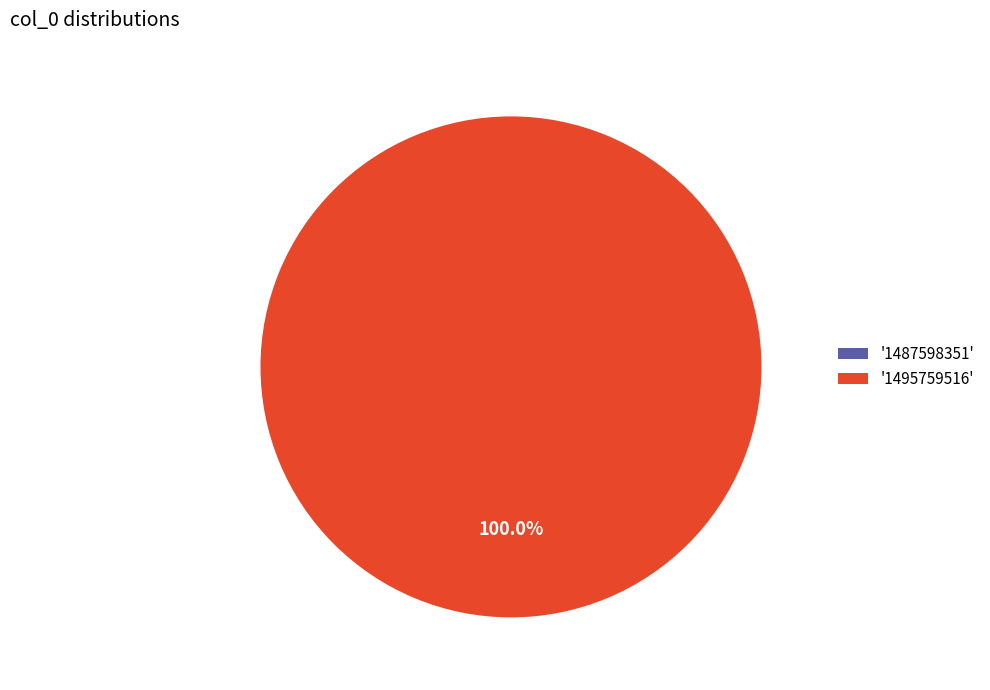

What percentage is the 1495759516 slice, to the nearest percent?

100%